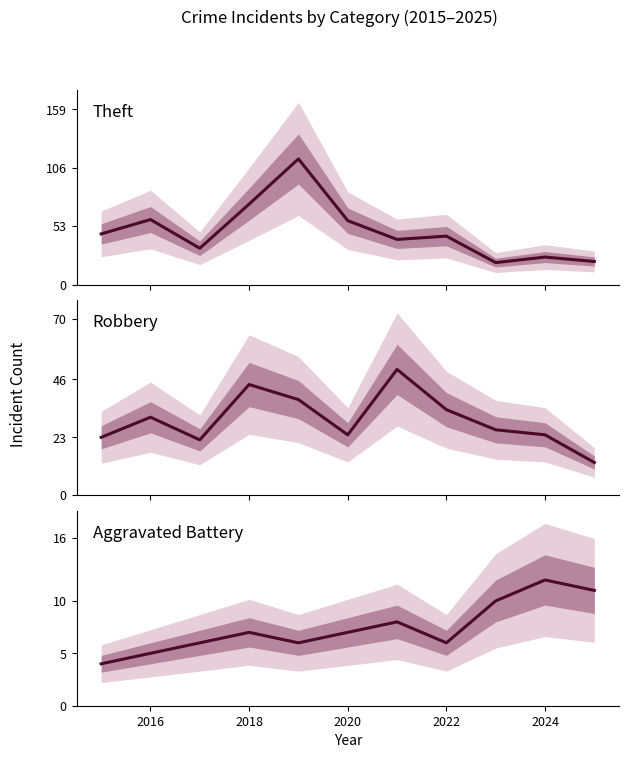

What is the sum of all Robbery values?

329